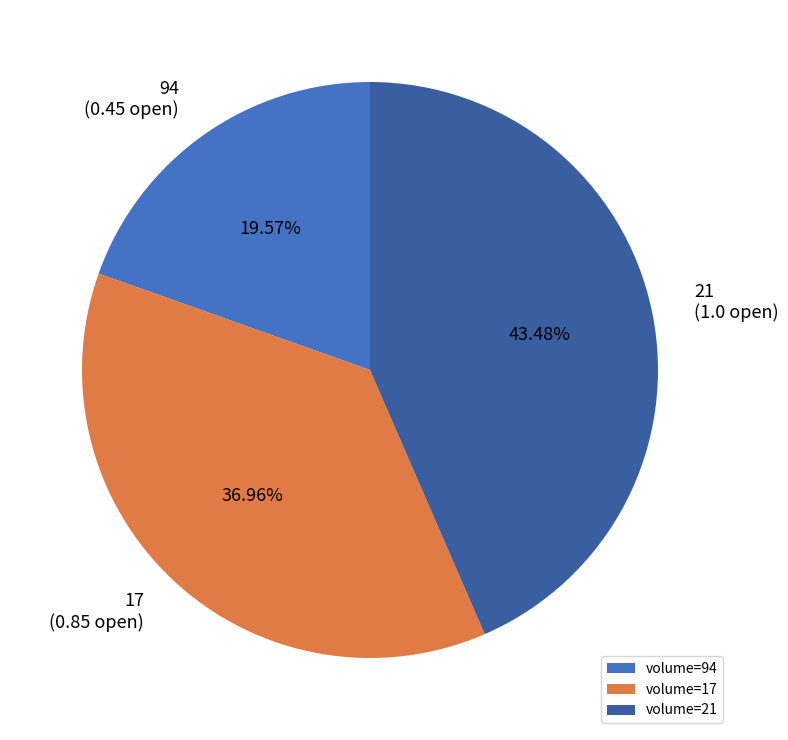

To the nearest percent, what is the difference between the largest and smallest slice percentages?

24%